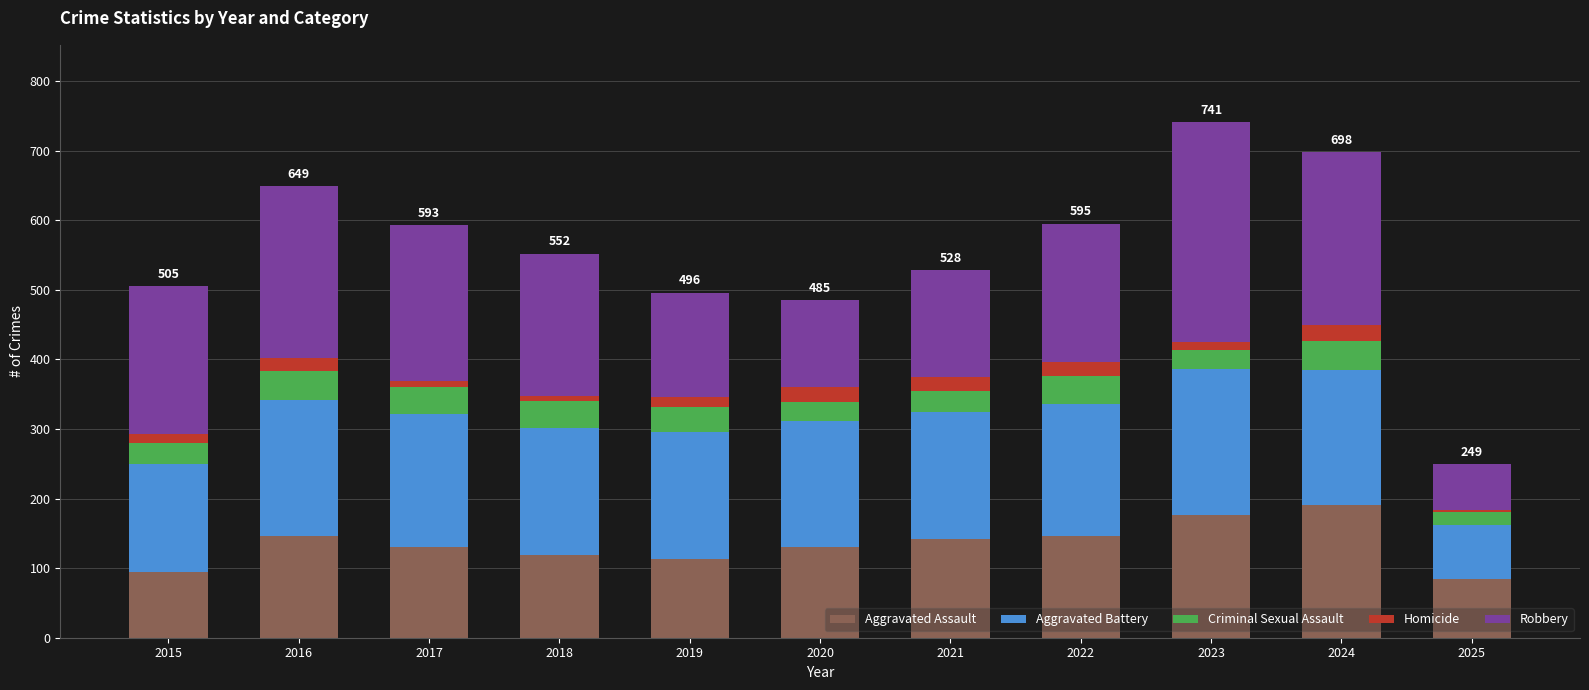

What is the minimum value for Aggravated Assault?

85